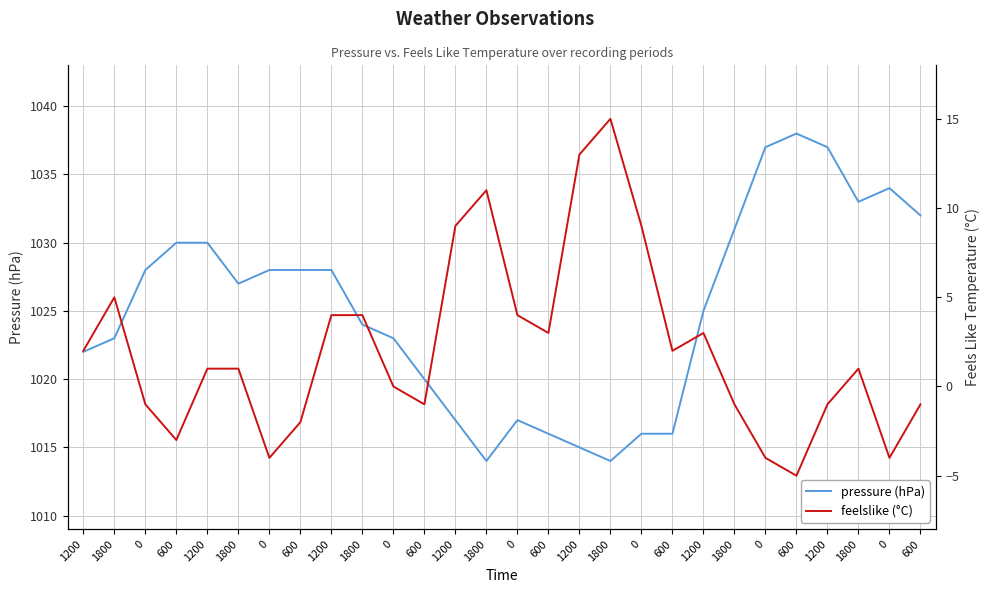

What is the minimum value for pressure (hPa)?

1014